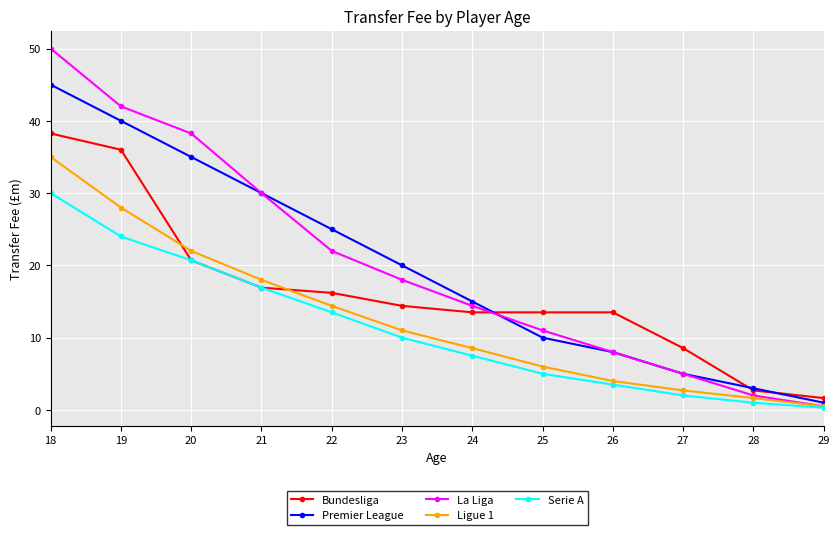

The value of Premier League at 26 is 14.3. True or false?

False